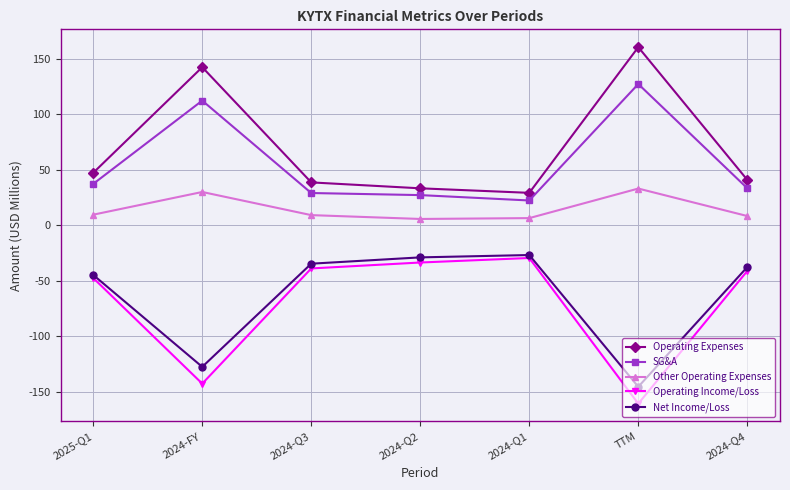

How many lines are shown in the chart?

5